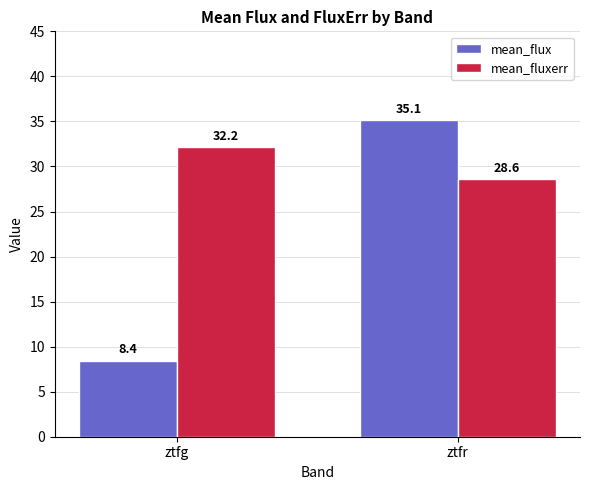

What is the difference between the highest and lowest values at ztfg?

23.7